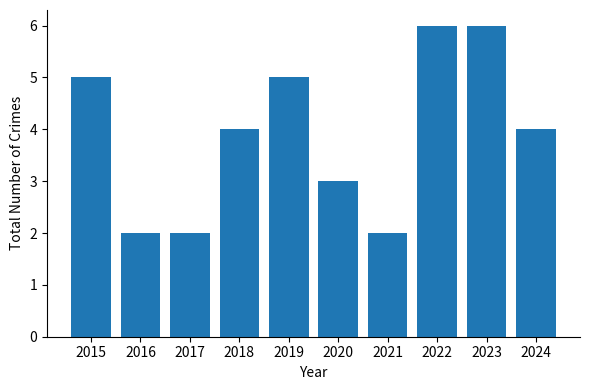

The chart shows a value of 6 at 2022. True or false?

True